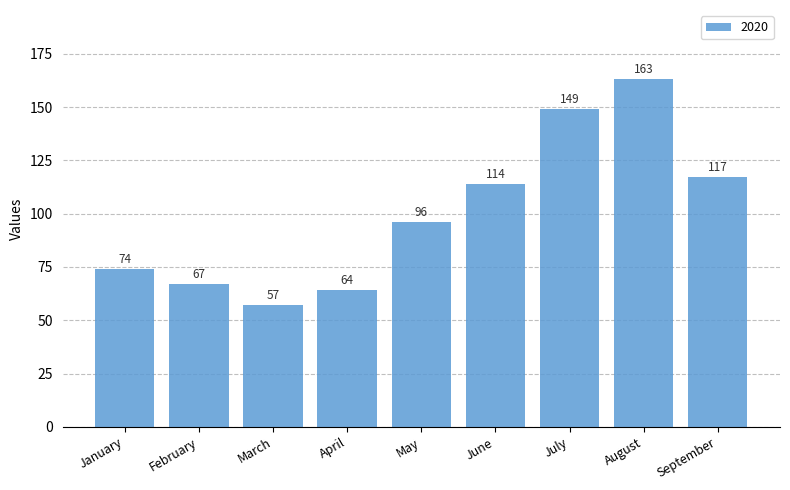

What value does the data have at August, to the nearest 50?

150